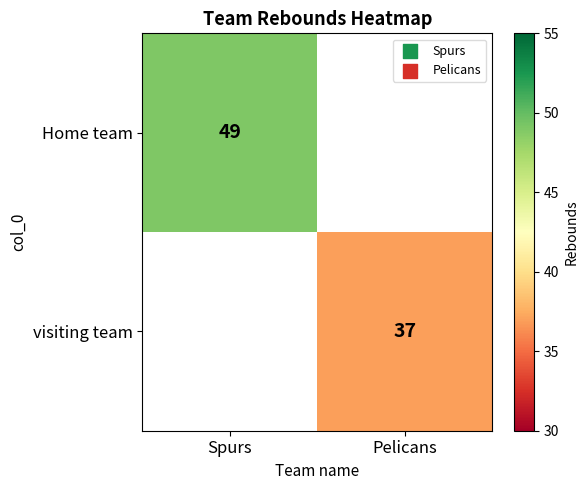

True or false: visiting team has a value of 64 at Pelicans.

False